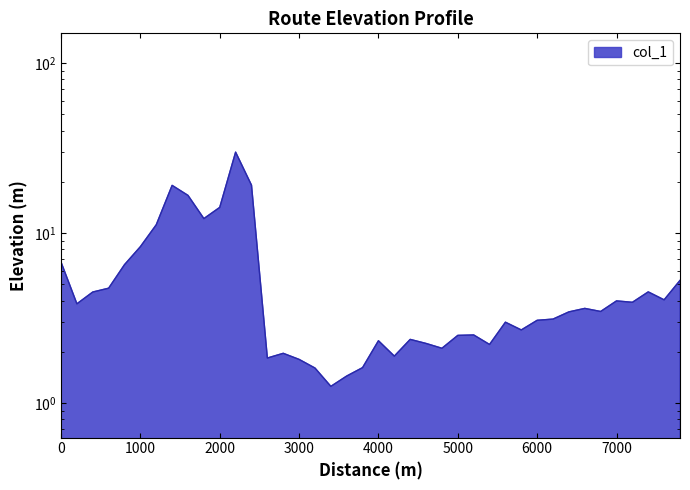

What is the value of the 15th point from the left?

2.0